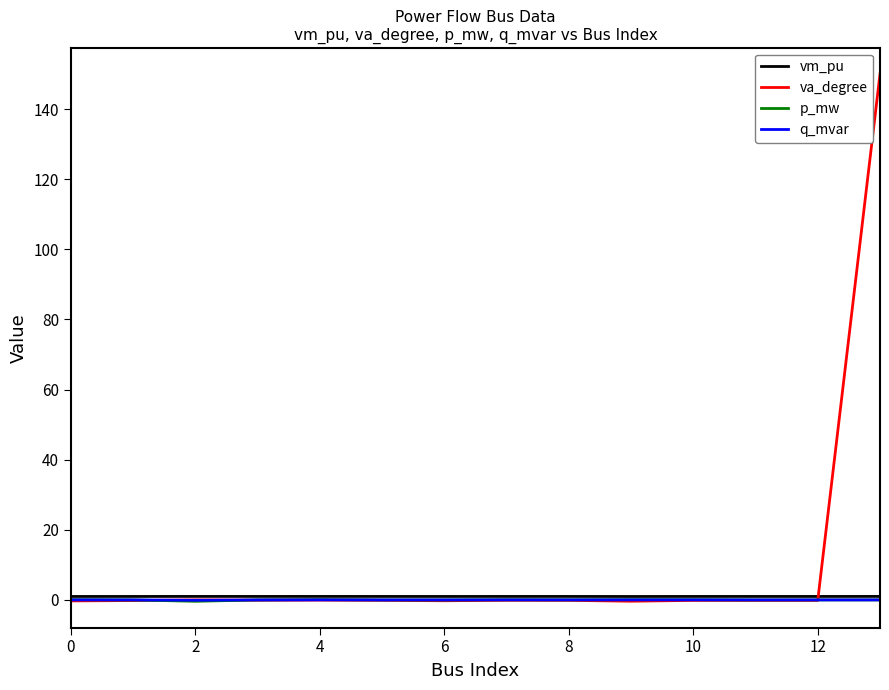

What is the maximum value shown in the chart?

150.0